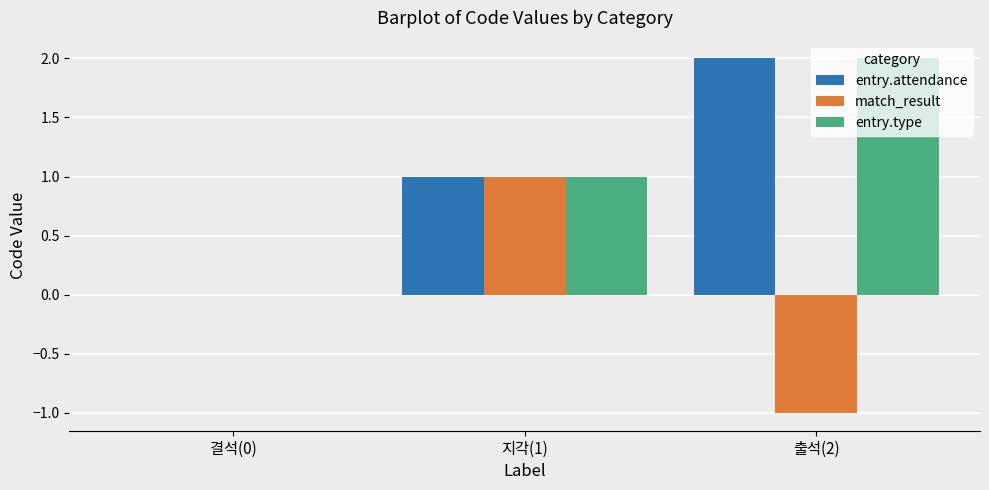

What is the sum of all entry.type values?

3